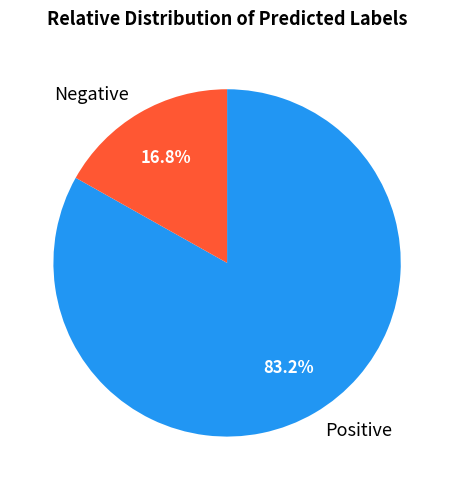

To the nearest percent, what is the combined percentage of Positive and Negative?

100%